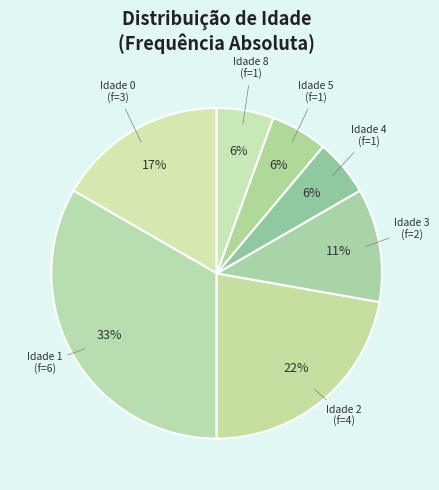

To the nearest percent, what is the difference between the largest and smallest slice percentages?

28%